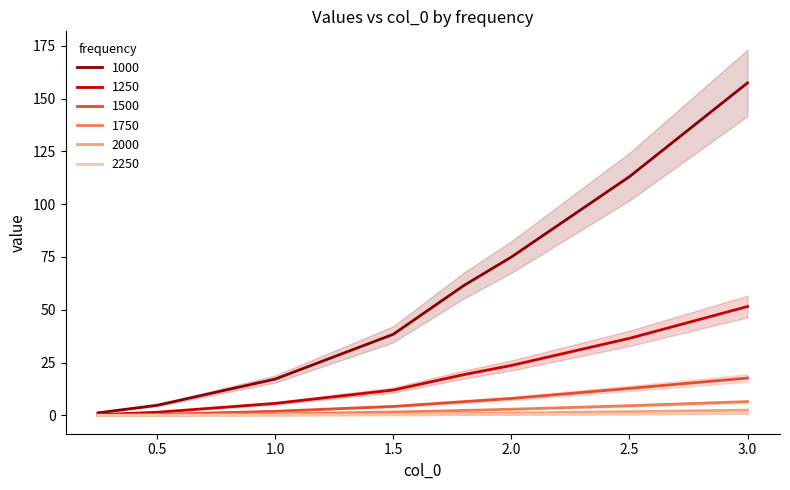

Rank the categories by 1500 value from lowest to highest.

0.25, 0.5, 1.0, 1.5, 1.8, 2.0, 2.5, 3.0